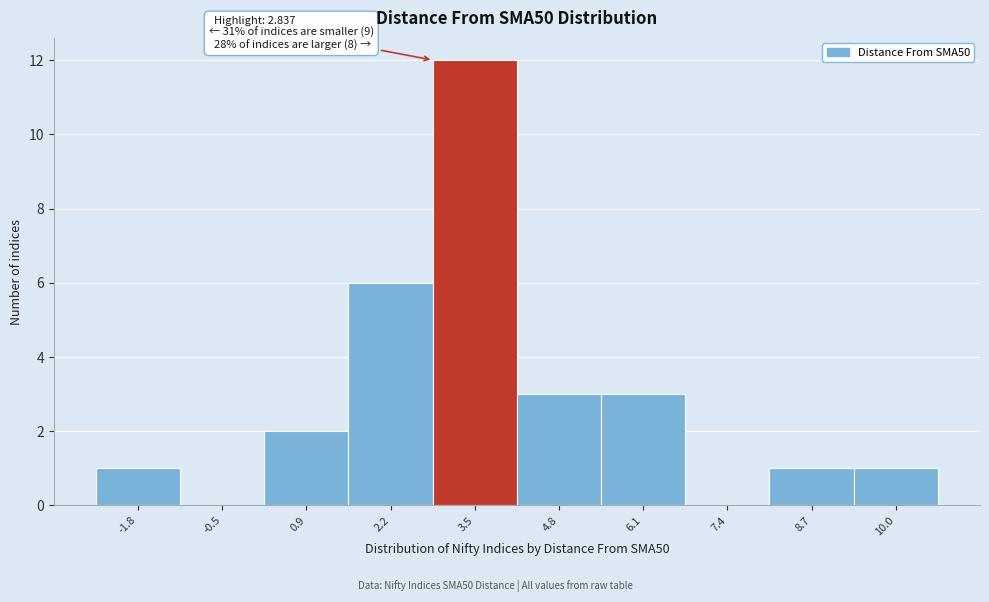

Over which range of the x-axis is the bar tallest?

2.8 to 4.2